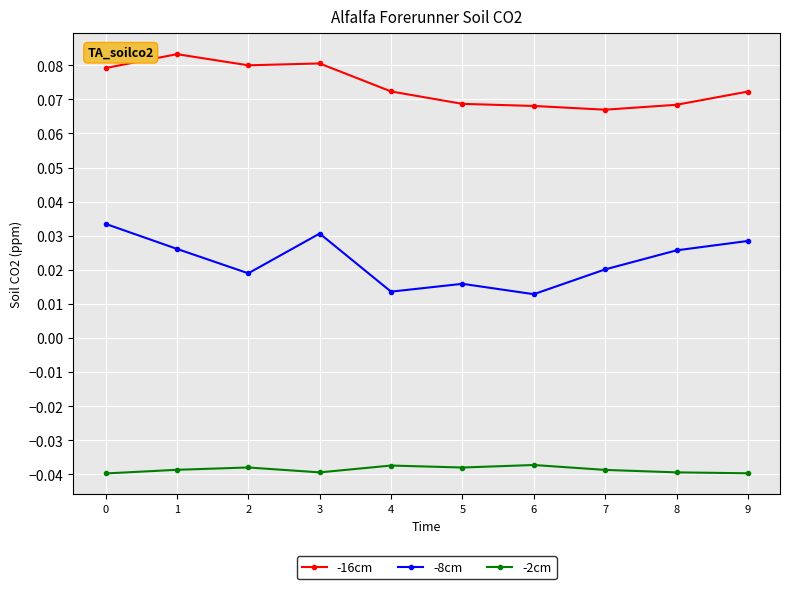

What is the sum of all -2cm values?

-0.4